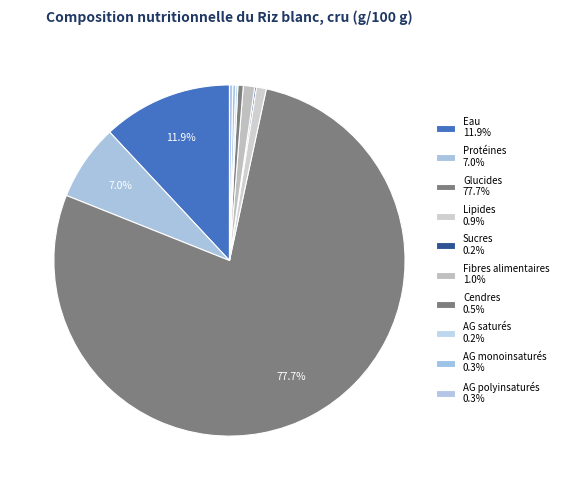

What is the smallest slice in the pie chart?

Sucres